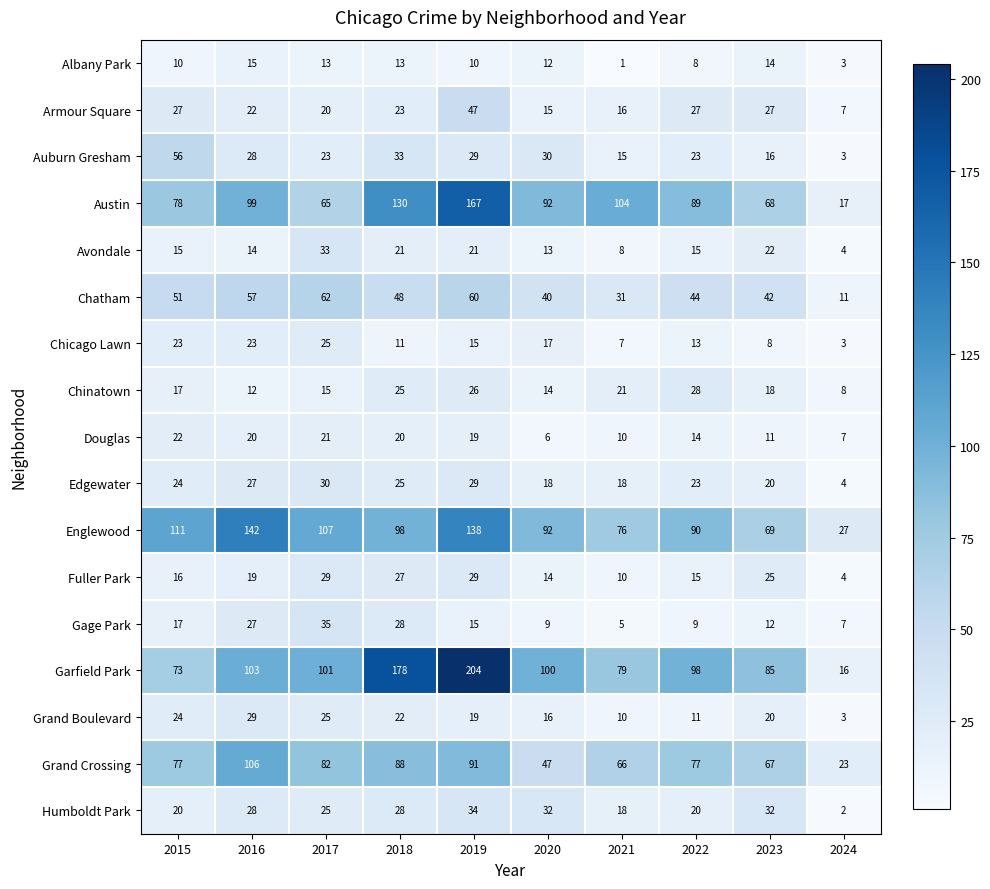

Which series changed the most between 2018 and 2024?

Garfield Park